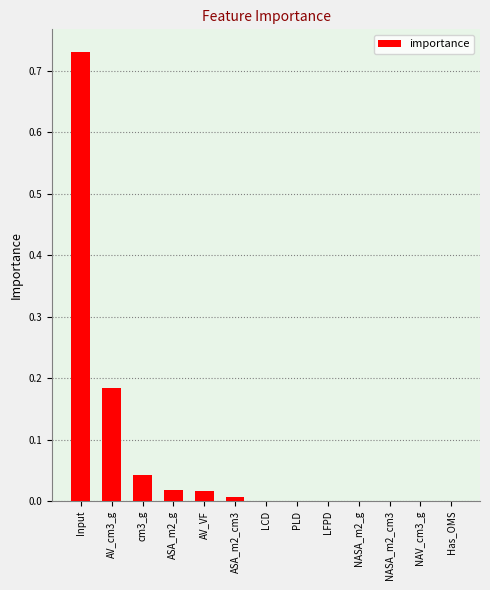

Which label corresponds to the largest value in the chart?

Input